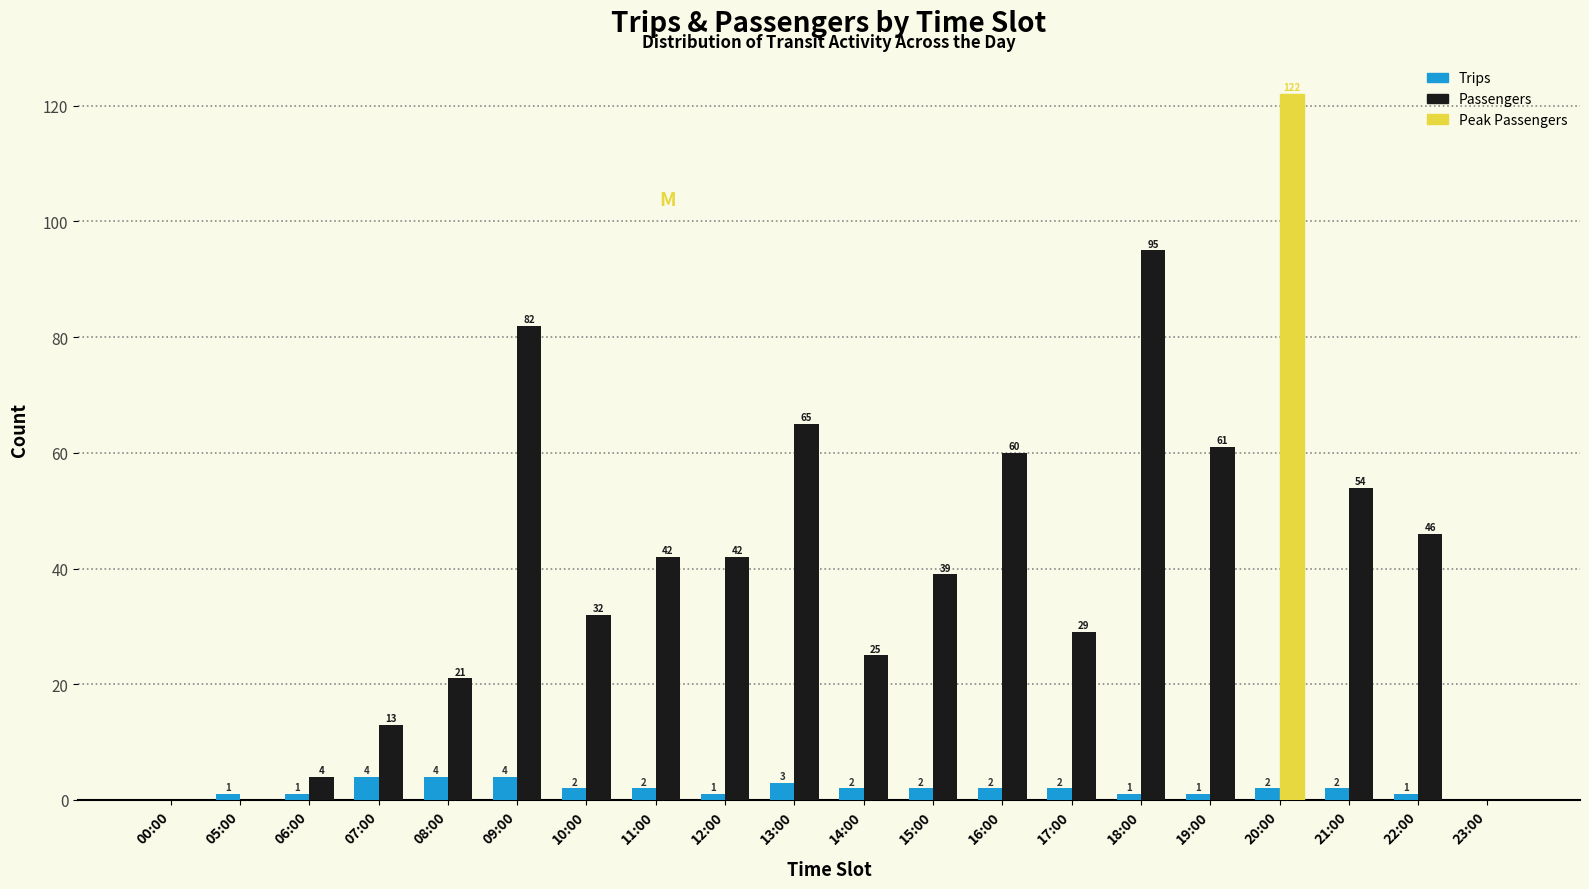

Reading left to right, list all the values displayed in this chart.

Trips: 00:00=0	05:00=1	06:00=1	07:00=4	08:00=4	09:00=4	10:00=2	11:00=2	12:00=1	13:00=3	14:00=2	15:00=2	16:00=2	17:00=2	18:00=1	19:00=1	20:00=2	21:00=2	22:00=1	23:00=0
Passengers: 00:00=0	05:00=0	06:00=4	07:00=13	08:00=21	09:00=82	10:00=32	11:00=42	12:00=42	13:00=65	14:00=25	15:00=39	16:00=60	17:00=29	18:00=95	19:00=61	20:00=122	21:00=54	22:00=46	23:00=0